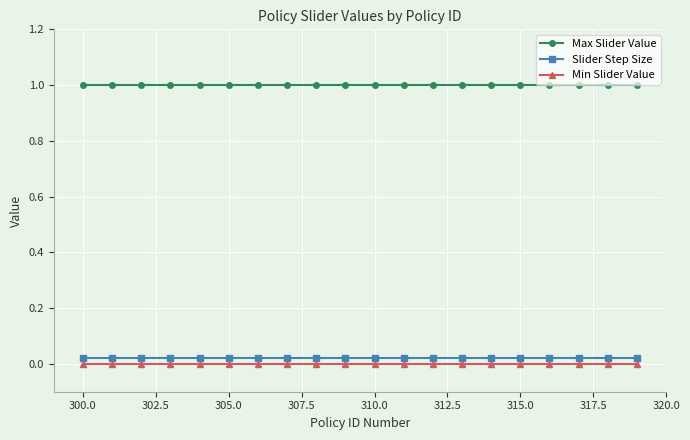

What is the average value of the Max Slider Value series?

1.0